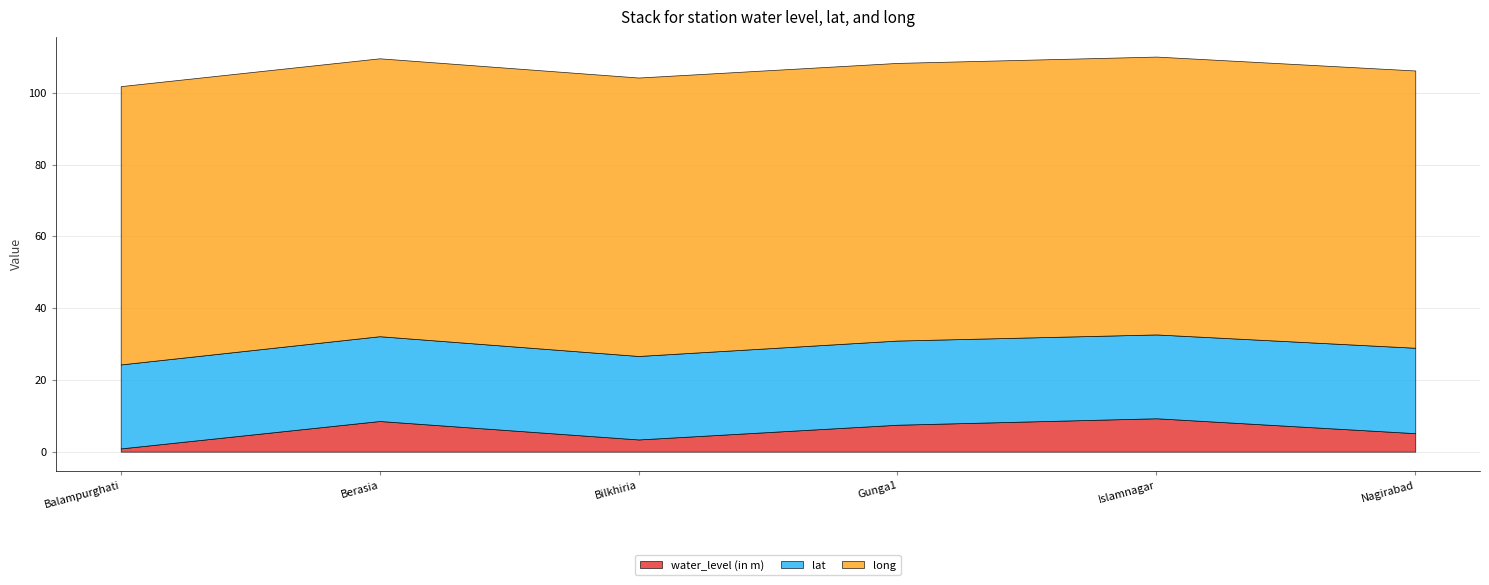

List the series in order of their overall mean, lowest first.

water_level (in m), lat, long